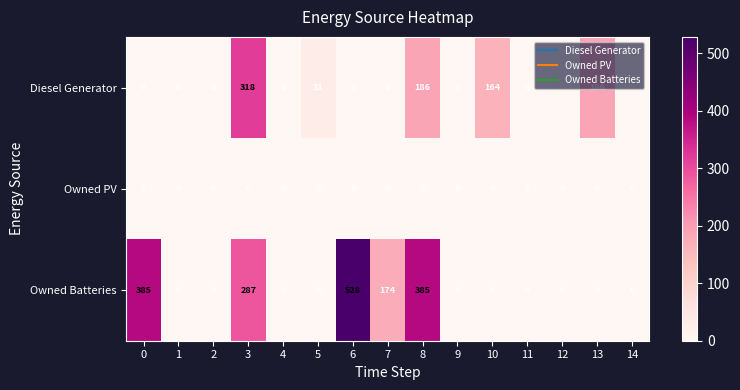

How many data points in Diesel Generator are above 0?

5